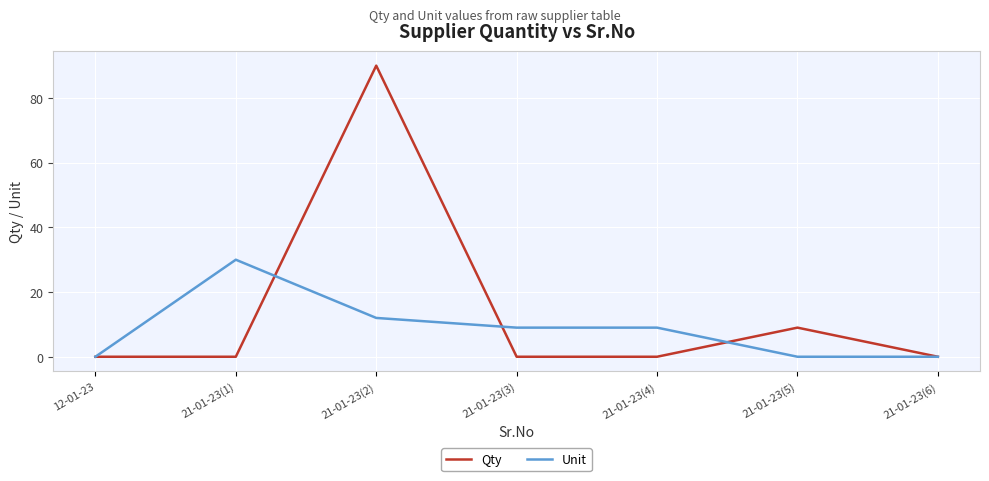

Reading right to left, transcribe all the data shown in this chart.

Qty: 21-01-23(6)=0	21-01-23(5)=9	21-01-23(4)=0	21-01-23(3)=0	21-01-23(2)=90	21-01-23(1)=0	12-01-23=0
Unit: 21-01-23(6)=0	21-01-23(5)=0	21-01-23(4)=9	21-01-23(3)=9	21-01-23(2)=12	21-01-23(1)=30	12-01-23=0